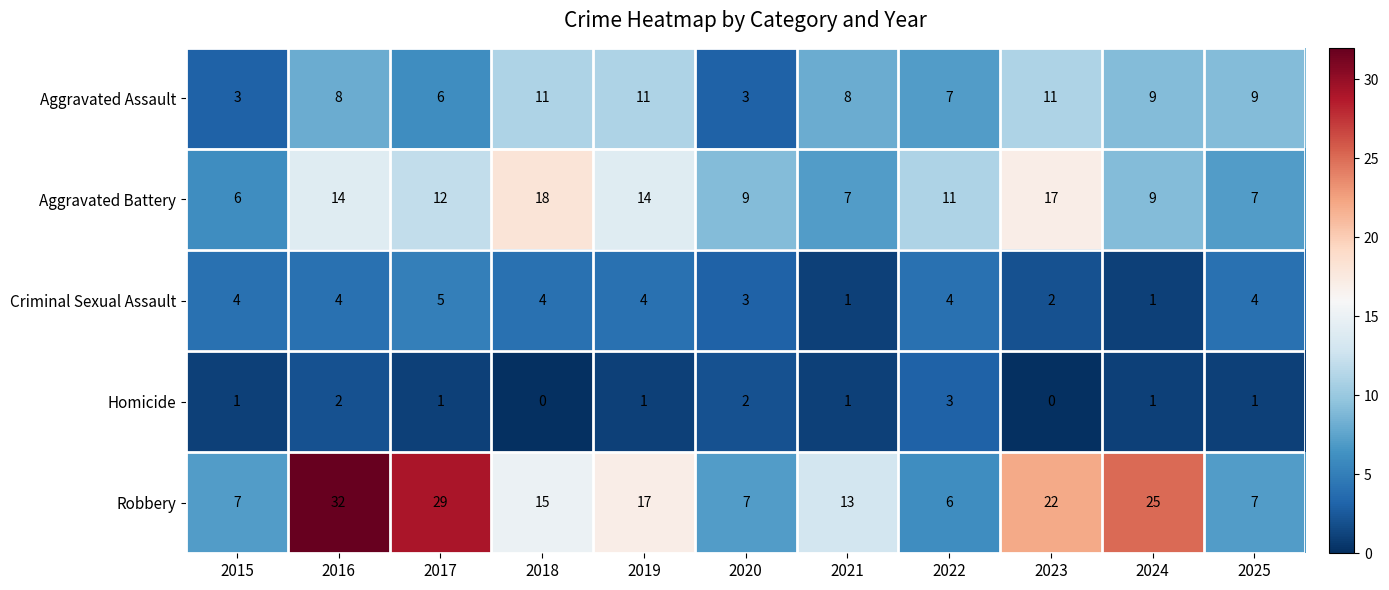

What is the difference between the second highest and minimum values in the Robbery series?

23